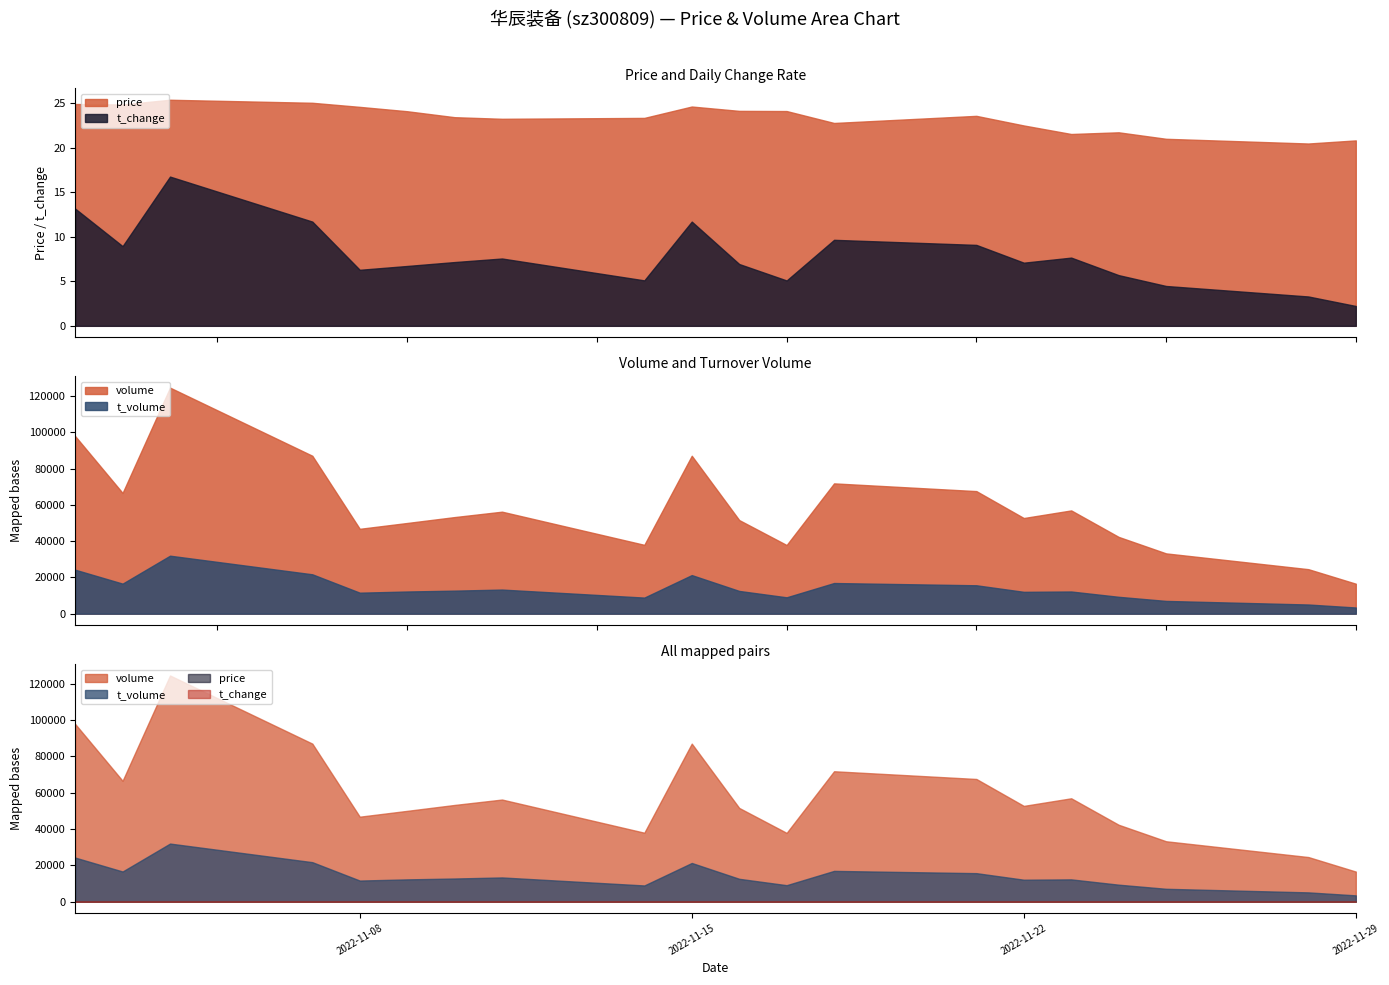

How many values in the t_volume series are below 12548?

10